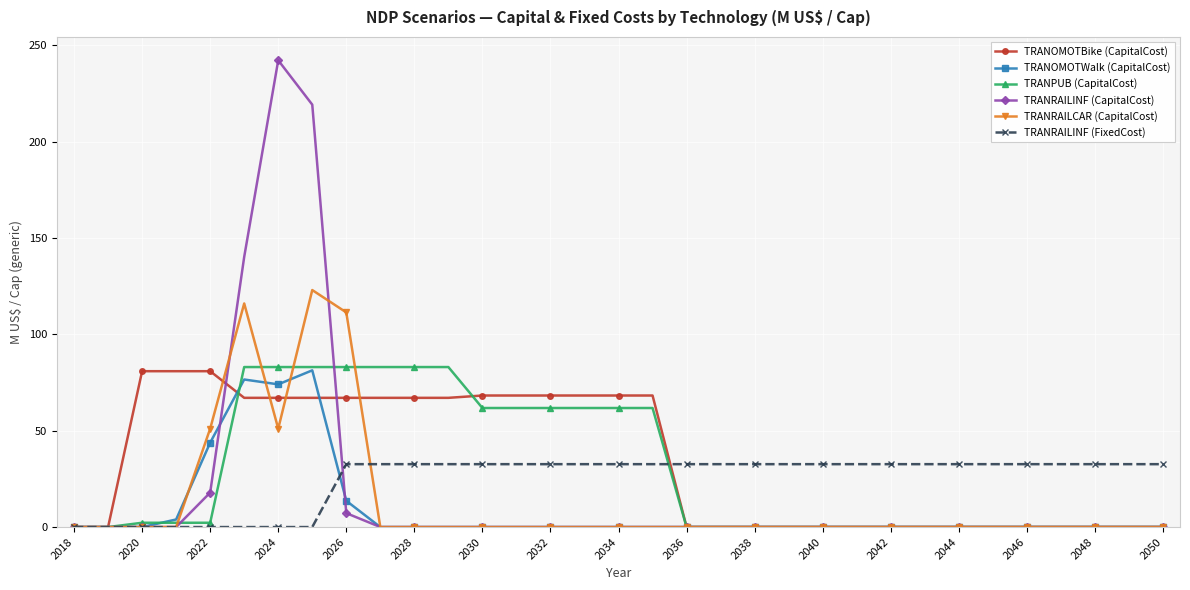

Is this an area chart (filled region under the line)?

No